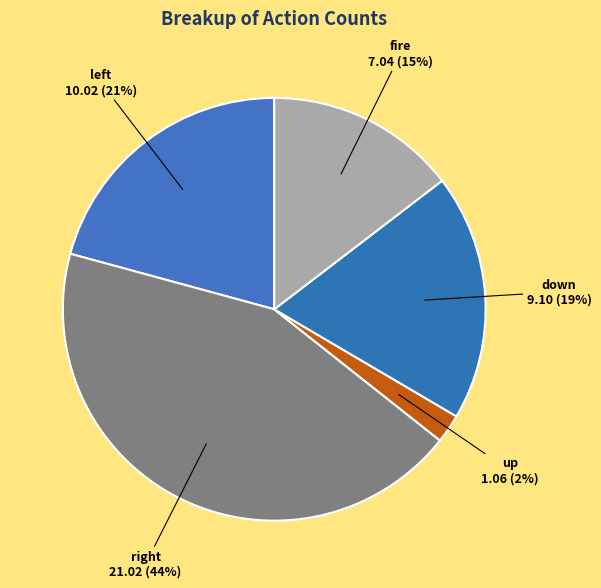

To the nearest percent, what portion does down represent?

19%